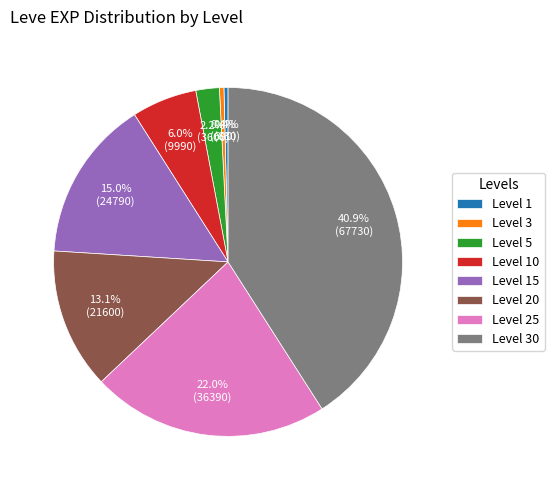

How many segments does this pie chart have?

8